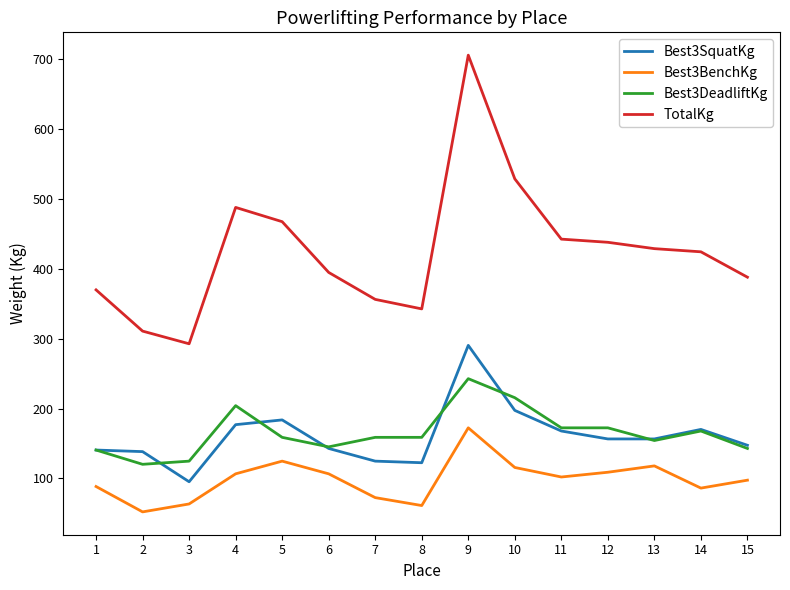

How many series are shown in this chart?

4